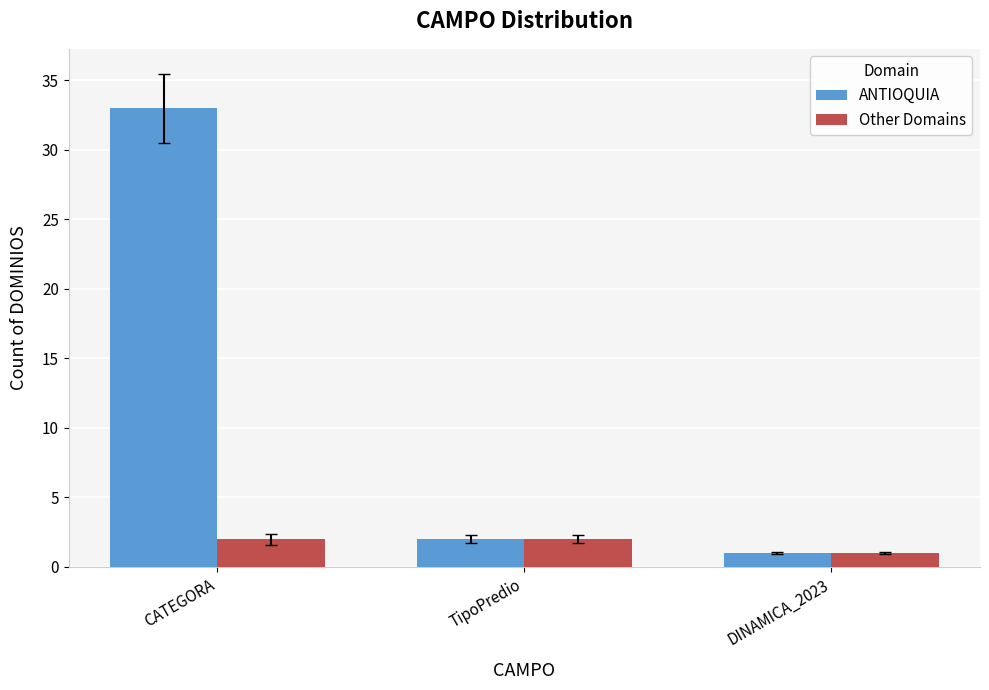

Is it true that Other Domains equals 1 at DINAMICA_2023?

True